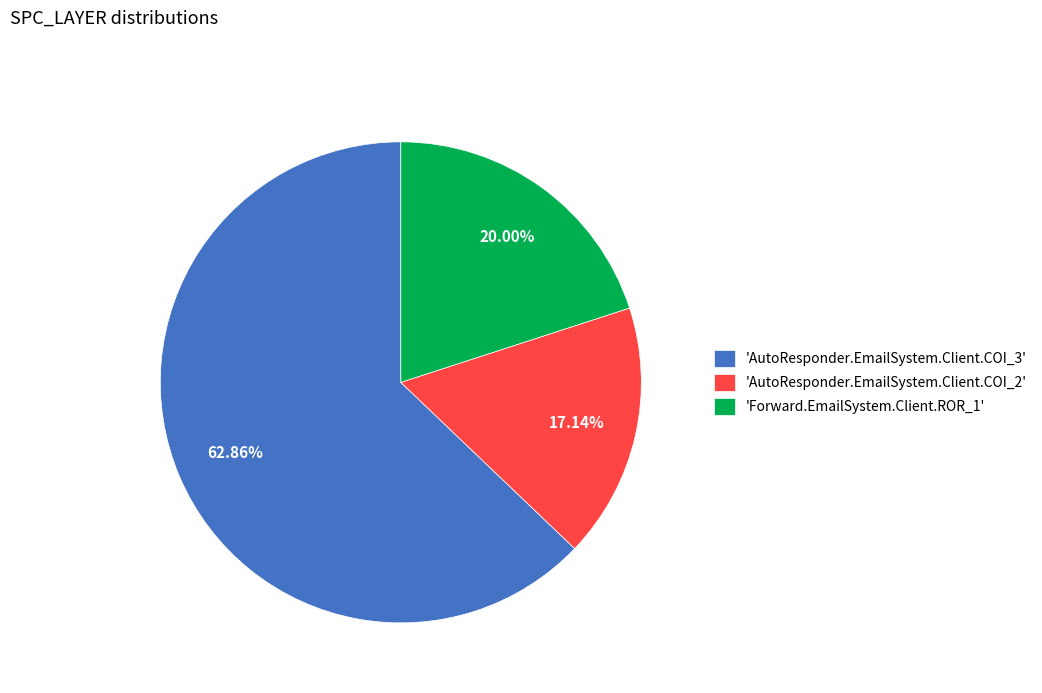

Between 'Forward.EmailSystem.Client.ROR_1' and 'AutoResponder.EmailSystem.Client.COI_2', which is larger?

'Forward.EmailSystem.Client.ROR_1'